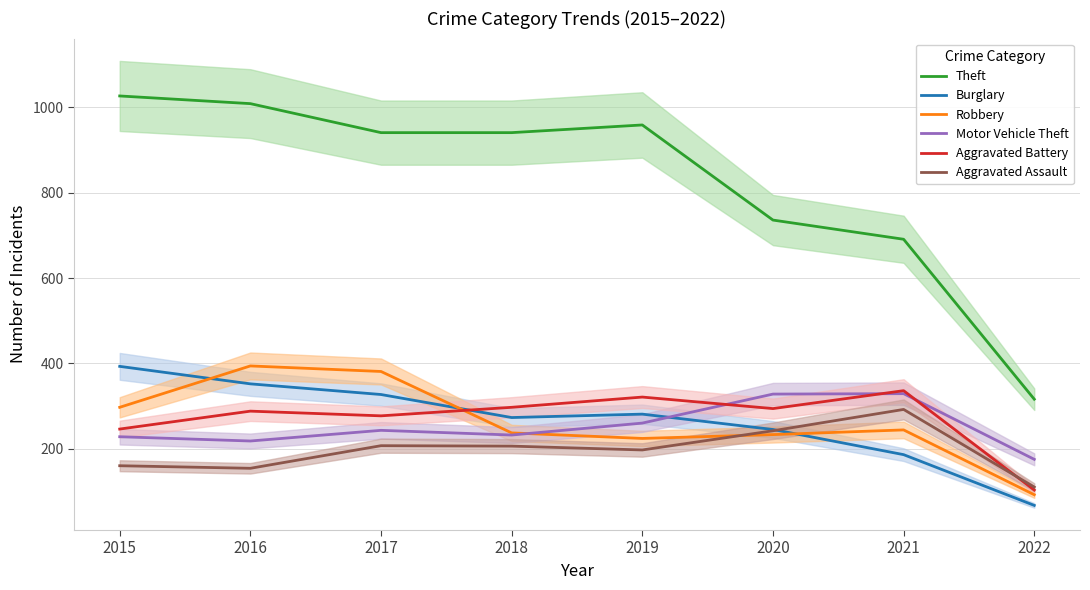

How many values in the Burglary series exceed 281?

3